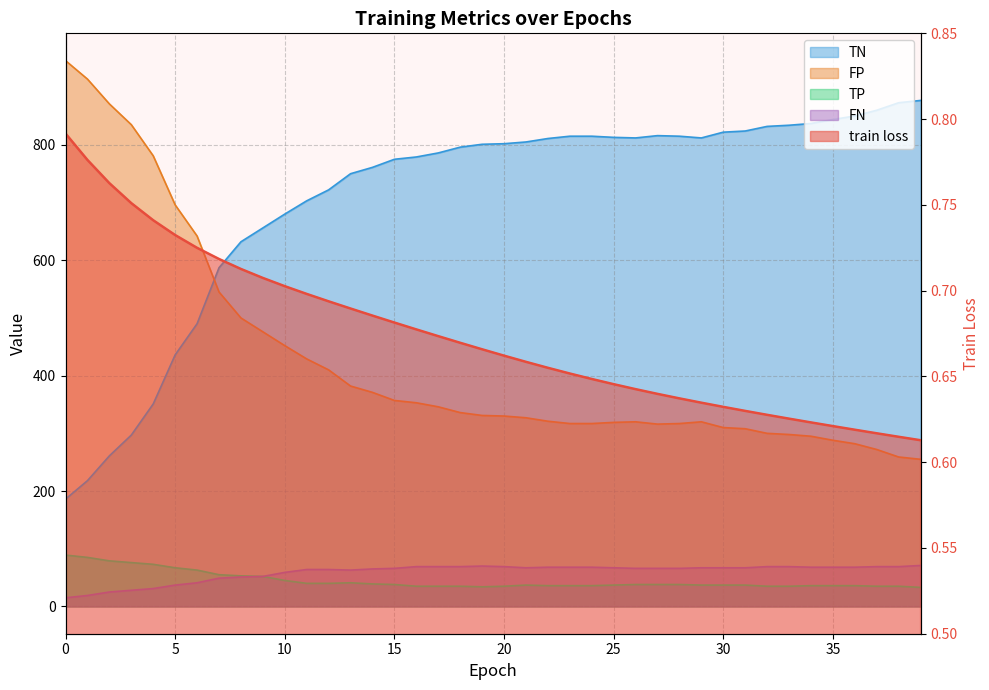

What are all the series names shown in the legend?

train loss, TP, TN, FP, FN